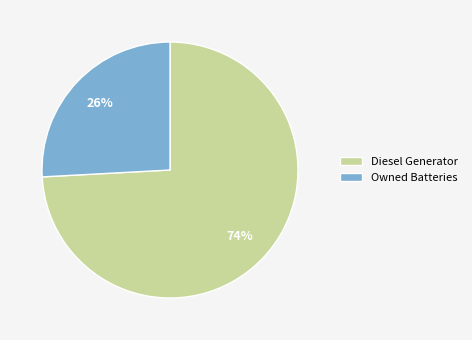

Does any single category account for the majority?

Yes